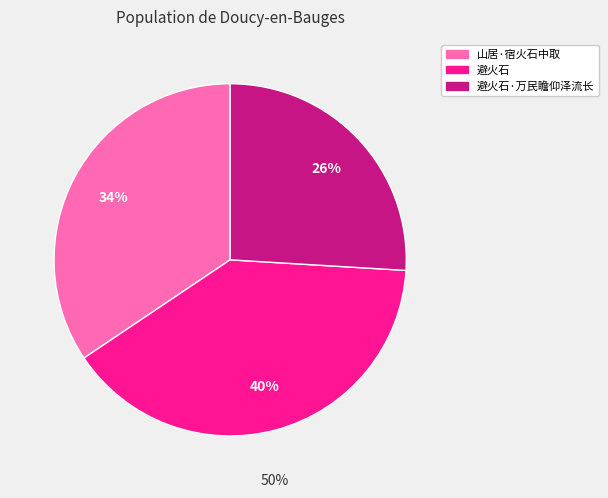

Is there a majority slice in this chart?

No